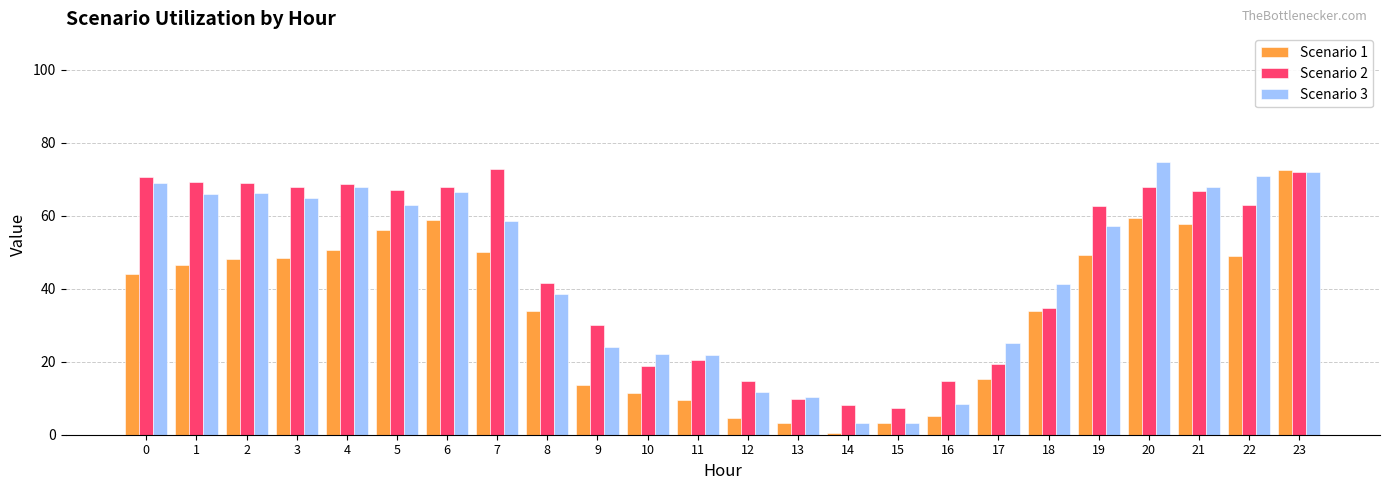

At which label is Scenario 2 closest to 40?

8